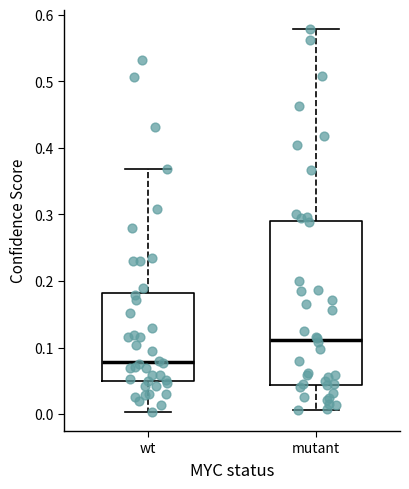

Comparing the boxes themselves (not the whiskers), which one is the tallest?

mutant